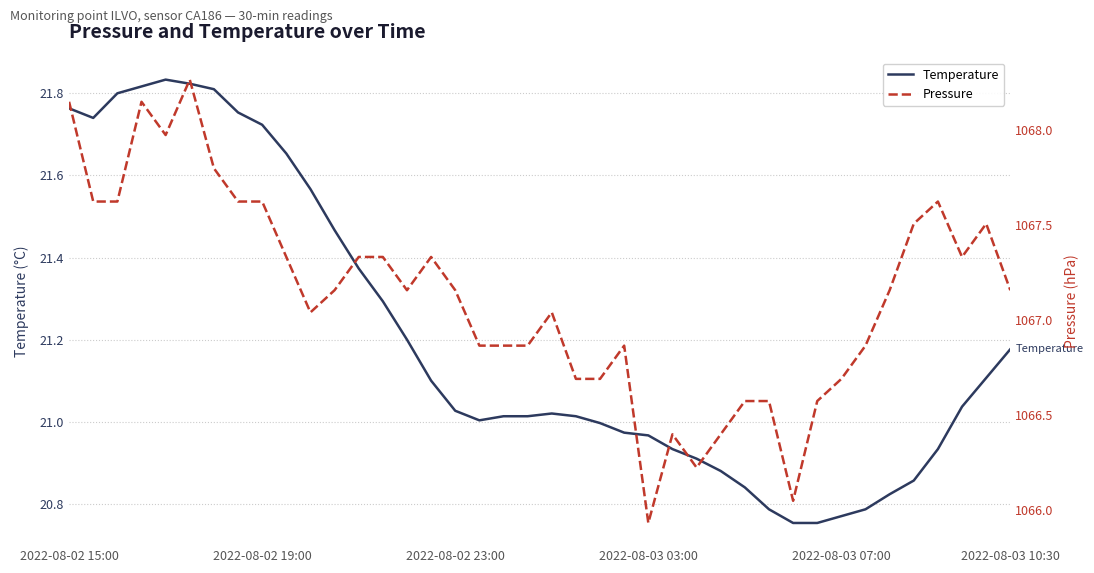

The value of Pressure at 17 is 1673.7. True or false?

False